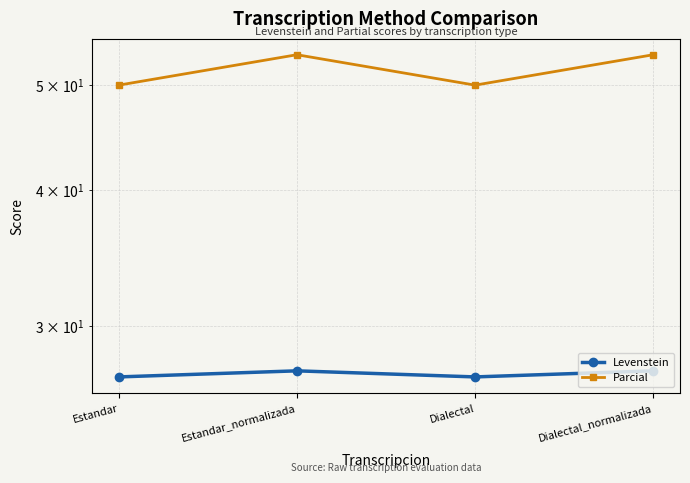

How many lines are shown in the chart?

2